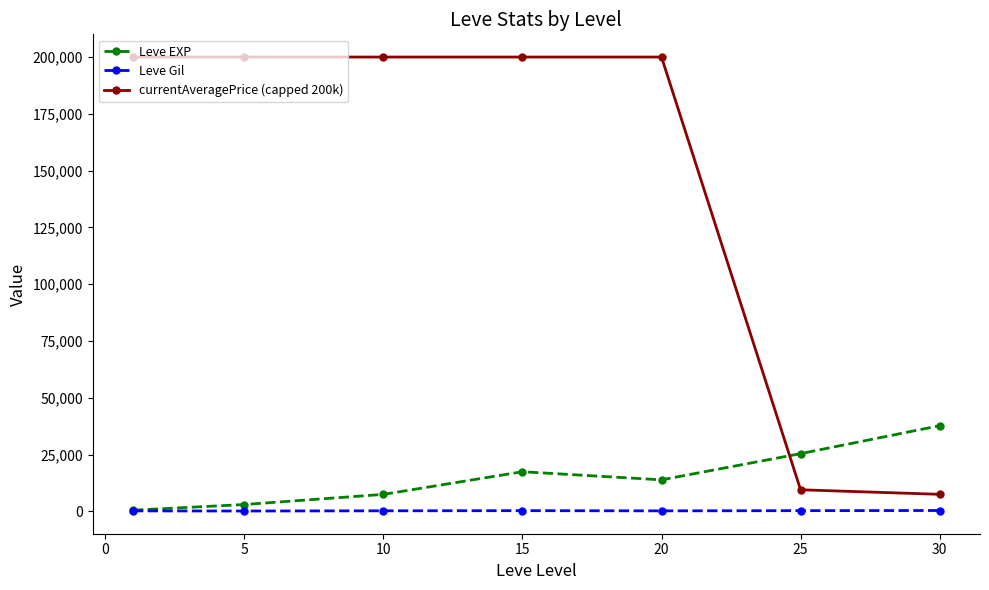

How many lines are shown in the chart?

3